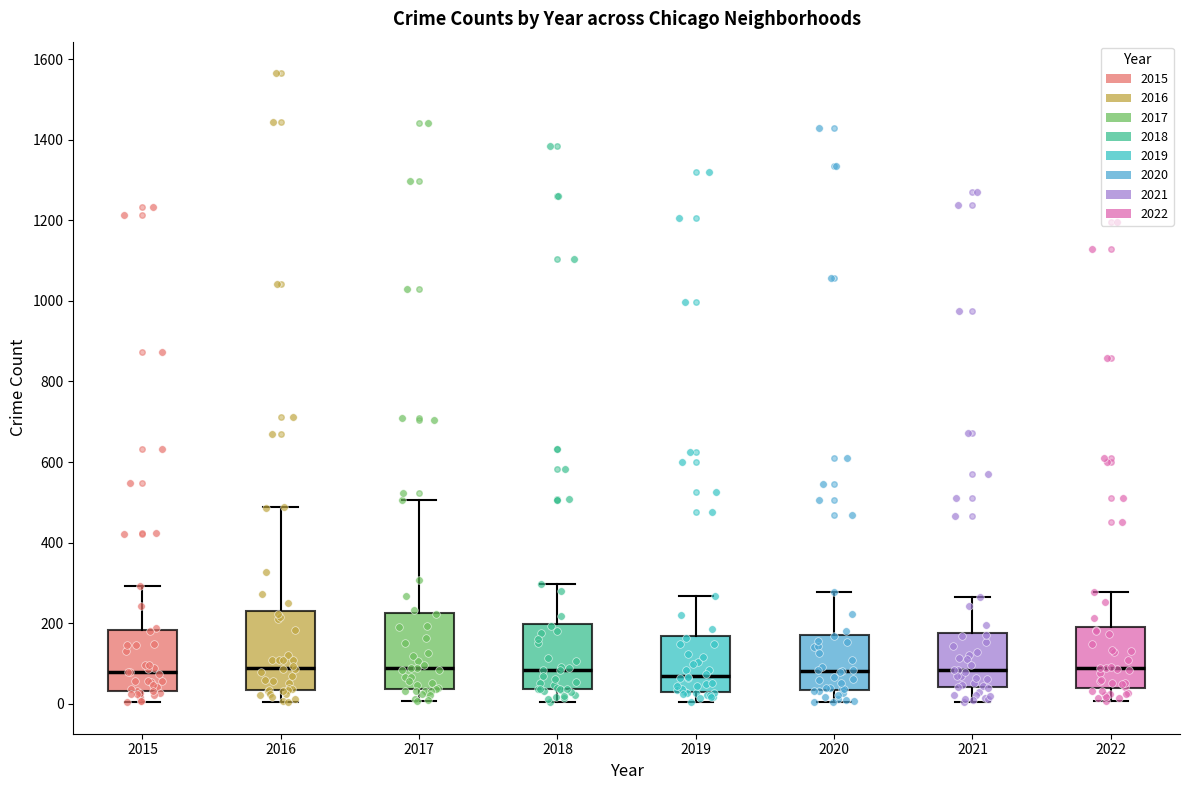

Reading left to right, transcribe this box plot: for each box, give where its median line is, the range the box spans, and where its two whiskers end, as read against the y-axis. The values are not printed on the chart, so give them approximately, as read against the axis.

2015: median 80, box 40 to 180, whiskers 0 to 300
2016: median 100, box 40 to 220, whiskers 0 to 480
2017: median 80, box 40 to 220, whiskers 0 to 500
2018: median 80, box 40 to 200, whiskers 0 to 300
2019: median 80, box 20 to 160, whiskers 0 to 260
2020: median 80, box 40 to 180, whiskers 0 to 280
2021: median 80, box 40 to 180, whiskers 0 to 260
2022: median 80, box 40 to 200, whiskers 0 to 280